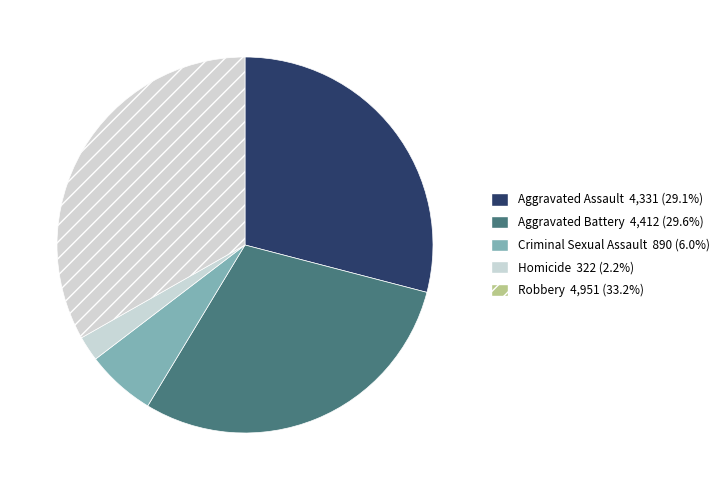

Which category has the biggest portion of the pie?

Robbery